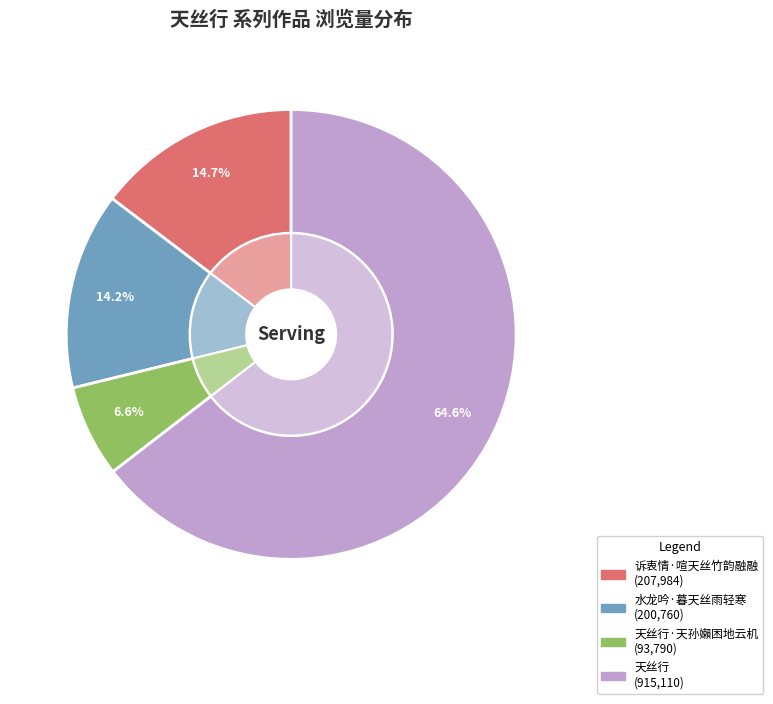

Is 诉衷情·喧天丝竹韵融融 the majority of the pie?

No